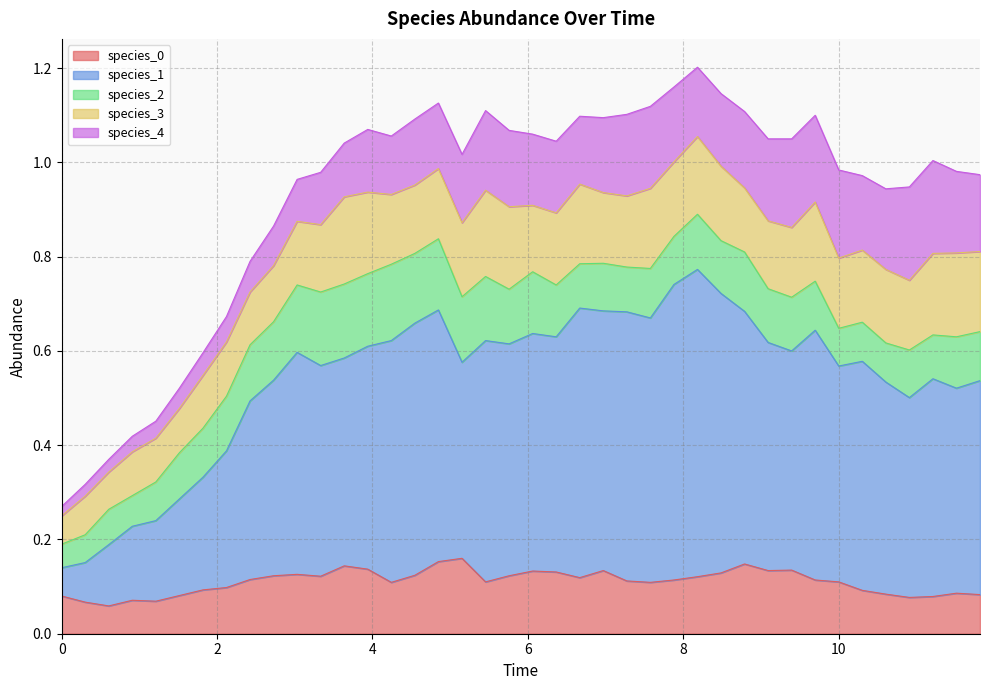

At how many categories does at least one series exceed 0?

40